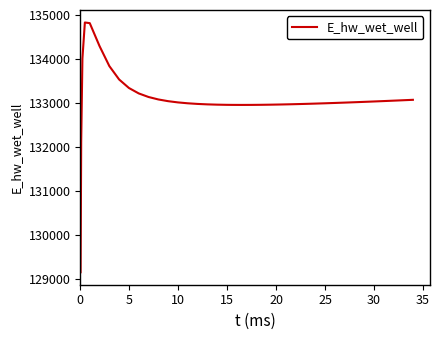

Is this an area chart (filled region under the line)?

No